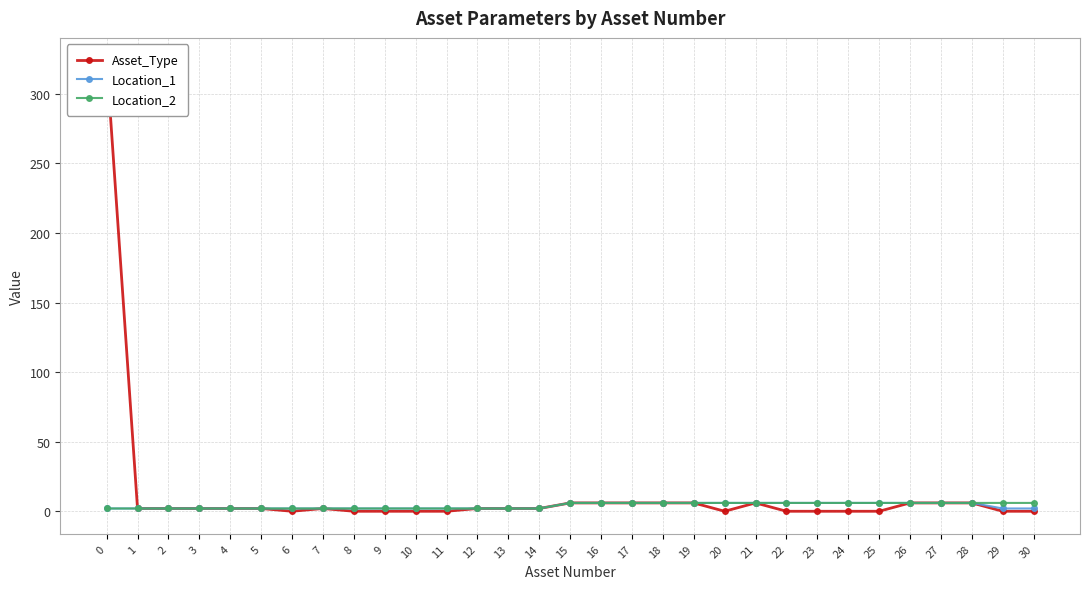

What is the maximum value for Location_1?

6